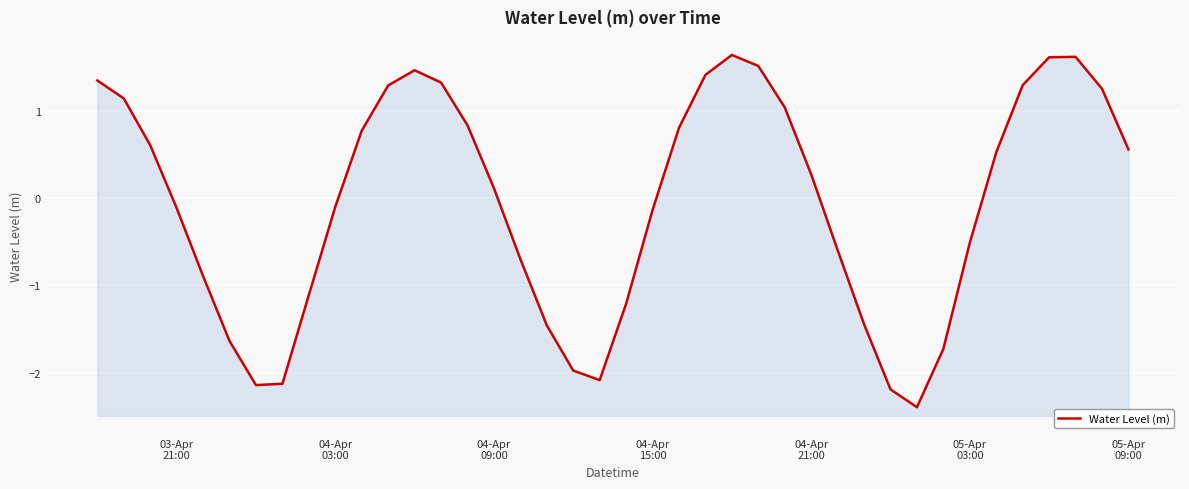

At which label is the value closest to 0?

04-Apr 03:00